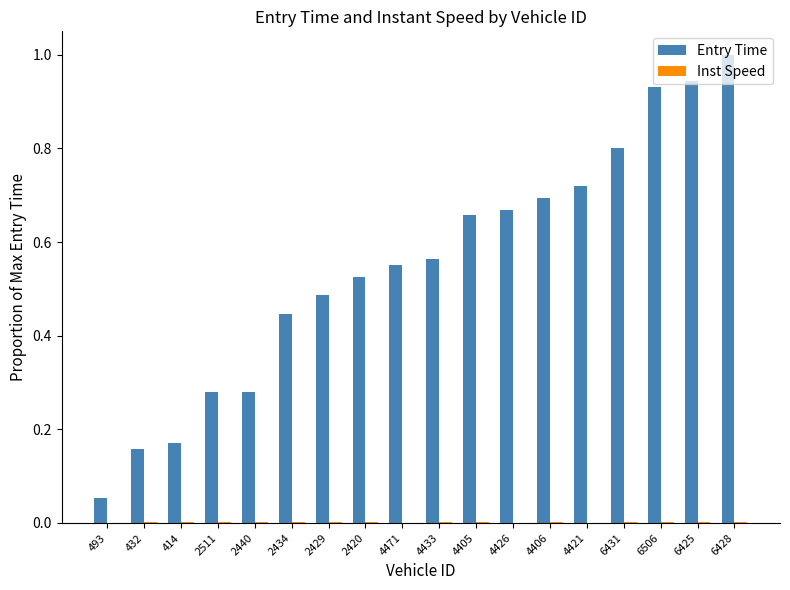

Which series changed the most between 432 and 2440?

Entry Time